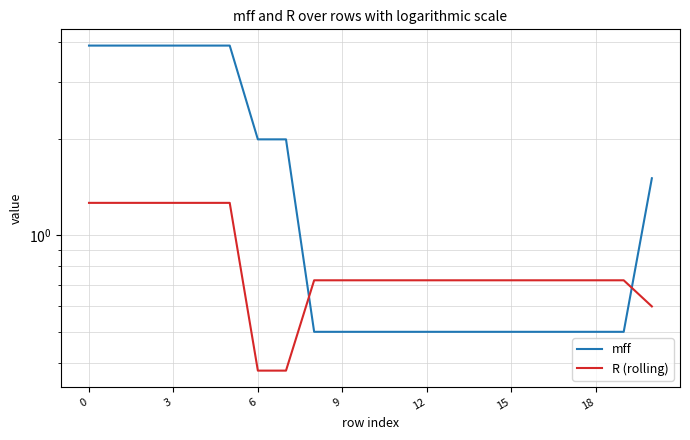

What is the difference between the maximum and minimum values in the R (rolling) series?

0.9